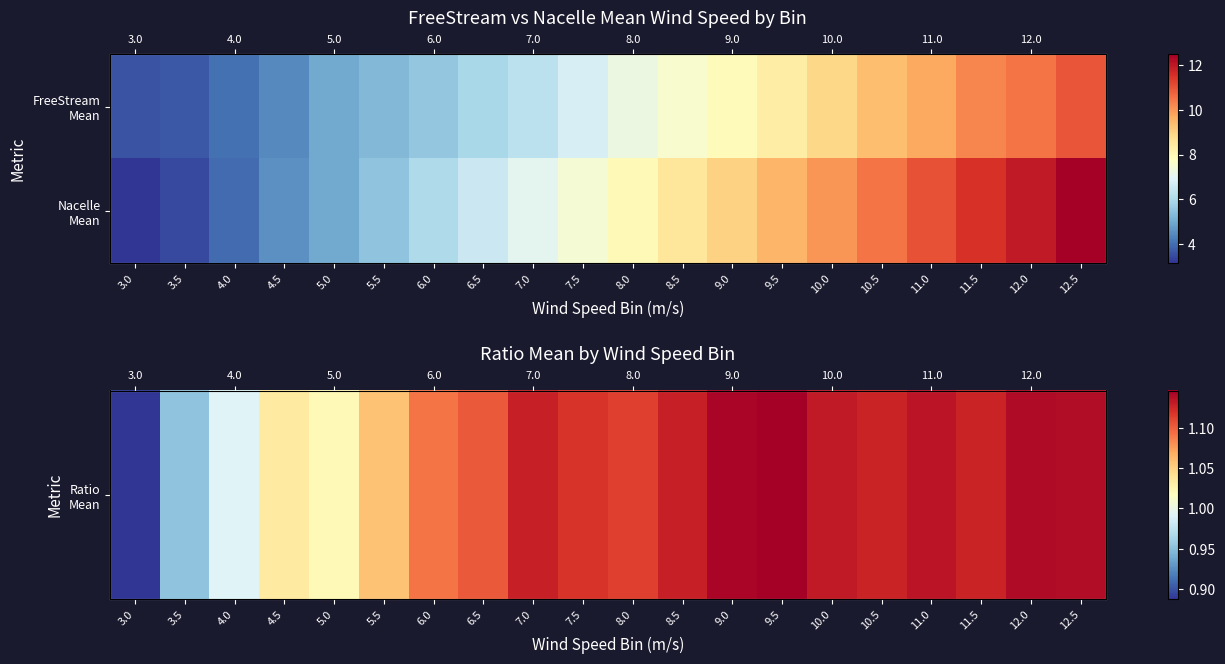

The Ratio Mean series shows 1.1 at 12.0. True or false?

True